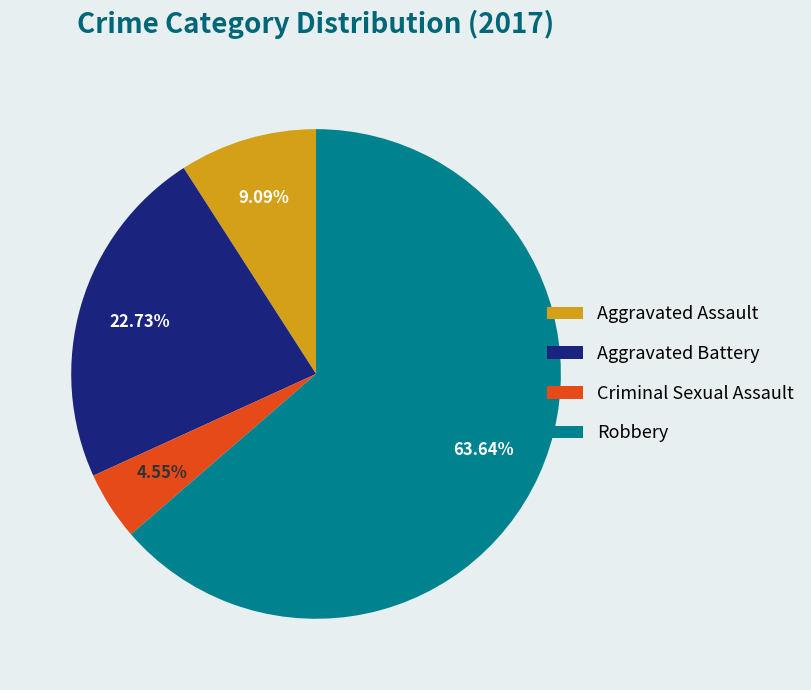

What is the smallest slice in the pie chart?

Criminal Sexual Assault